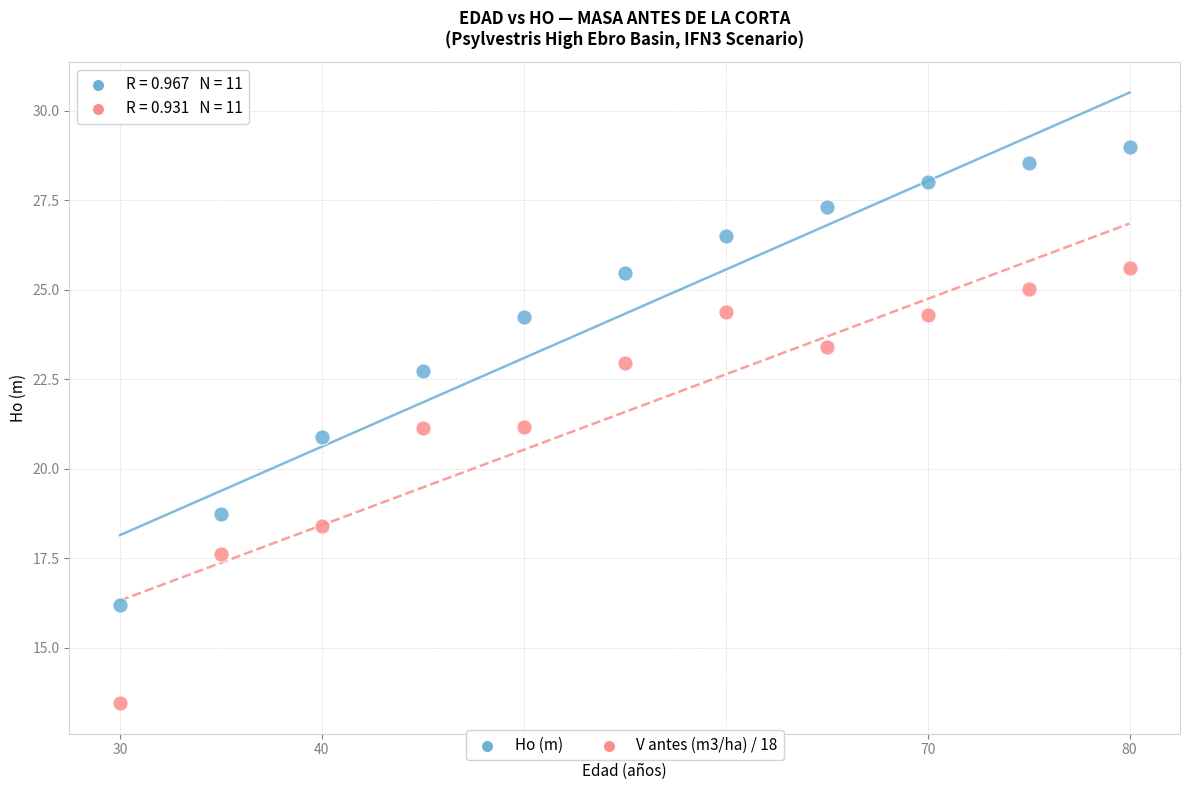

Which series has the widest spread of Y values?

Ho (m)